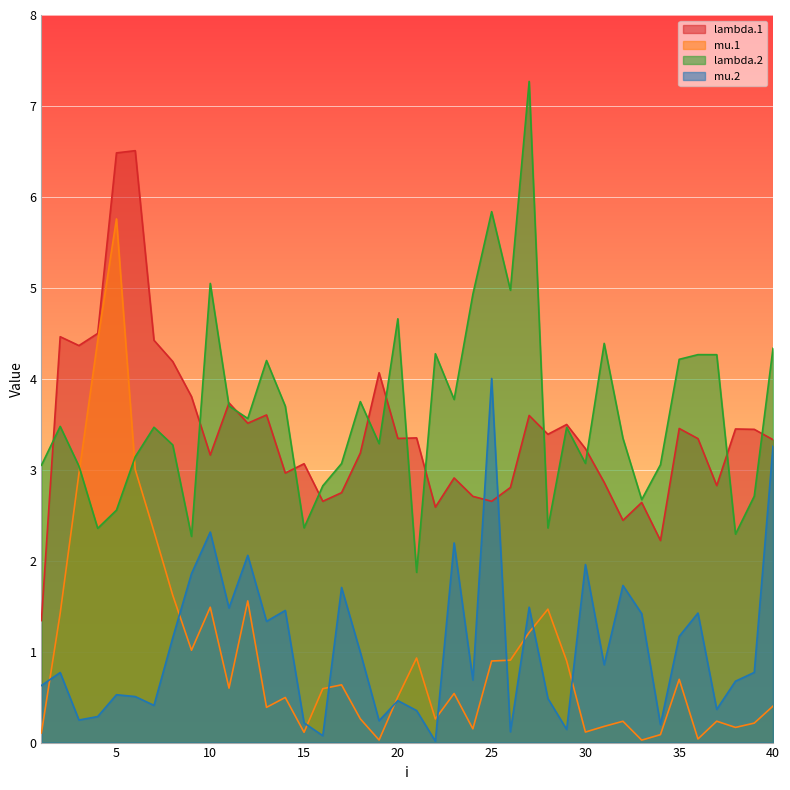

At which category is the sum across all series the highest?

5